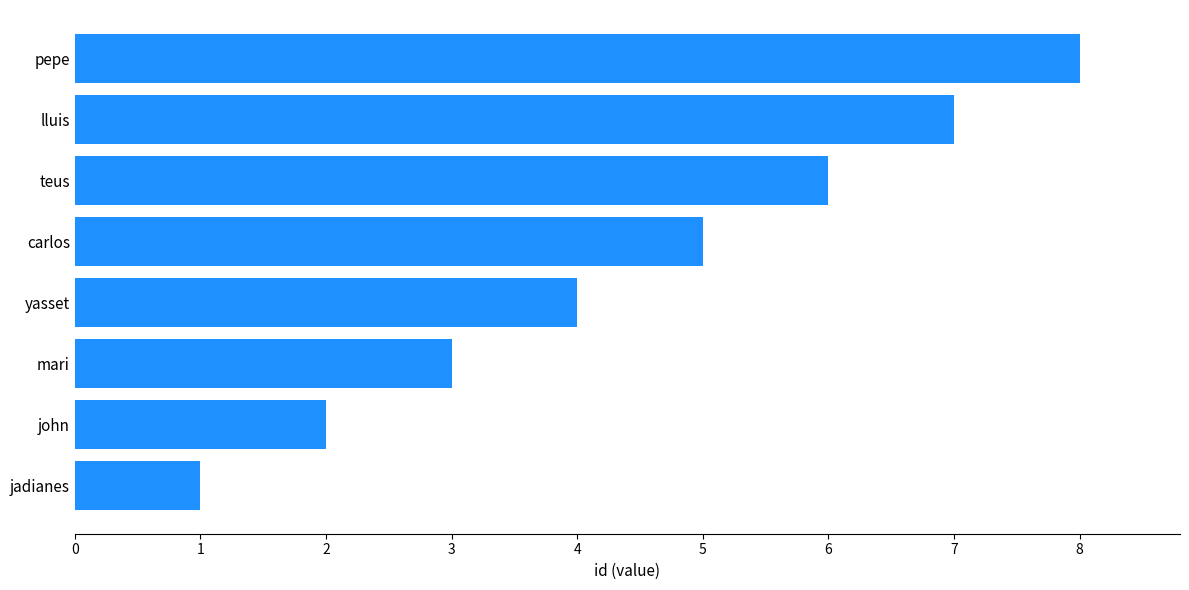

Where is the data nearest to the value 4?

yasset